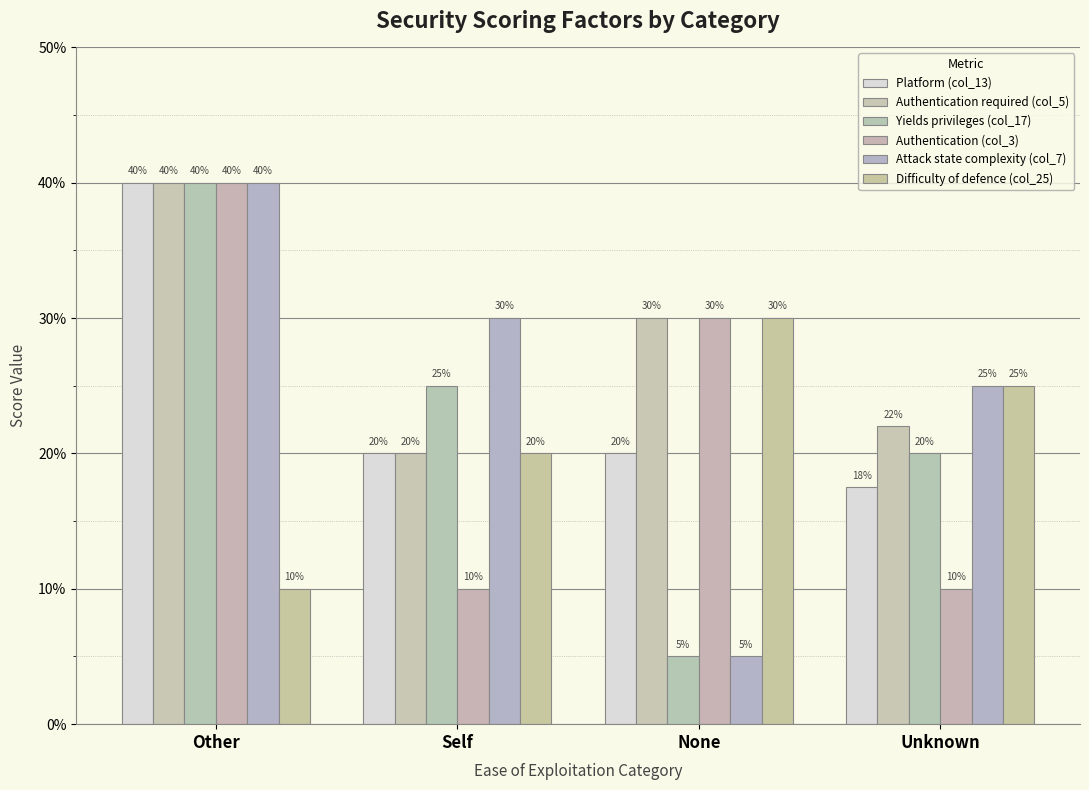

Rank the series by their maximum value, from highest to lowest.

Platform (col_13), Authentication required (col_5), Yields privileges (col_17), Authentication (col_3), Attack state complexity (col_7), Difficulty of defence (col_25)